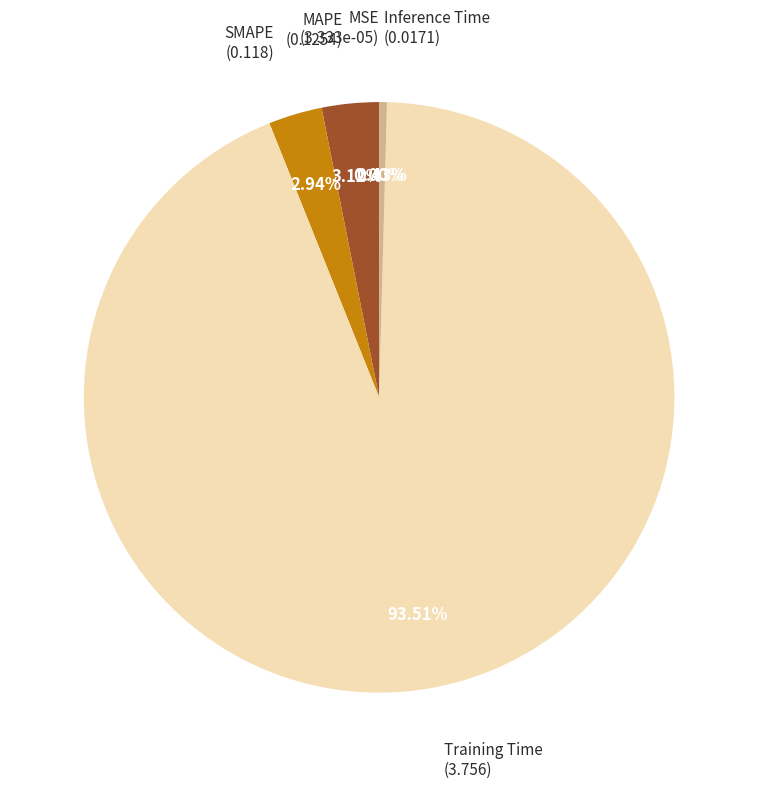

Is there a majority slice in this chart?

Yes